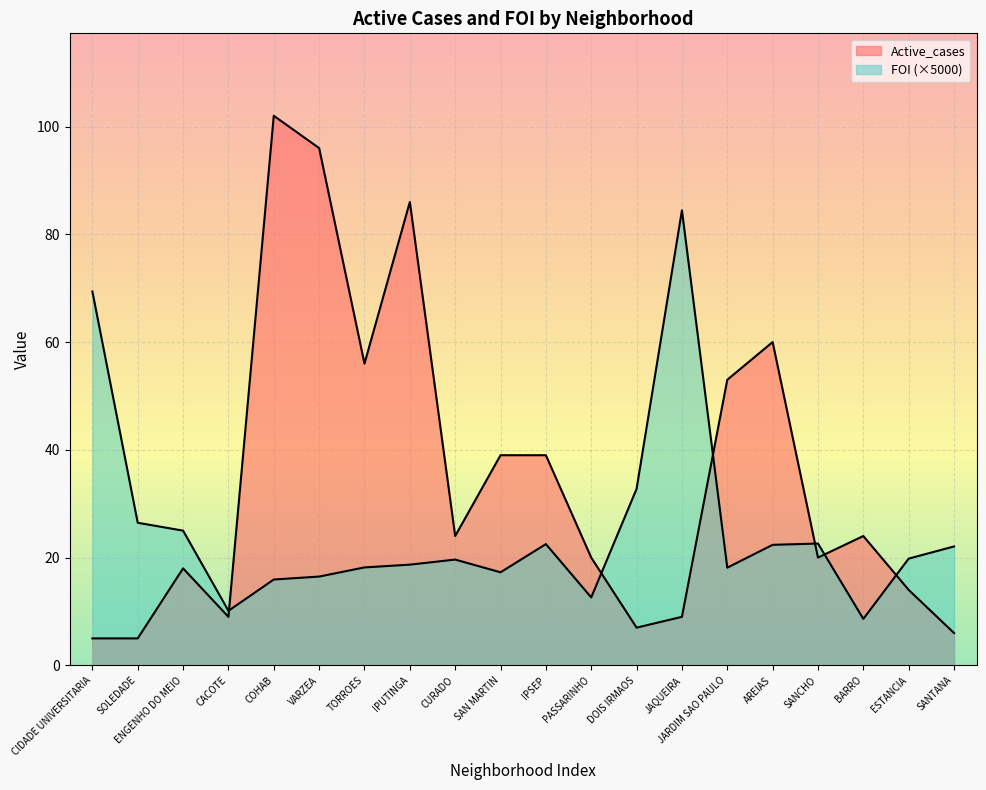

How many interior local valleys does the FOI_scaled series have?

5